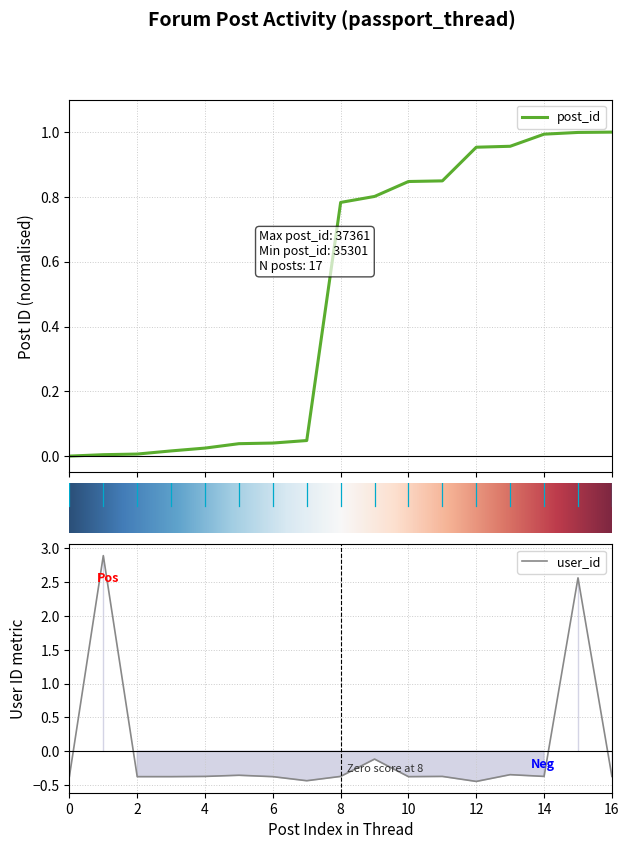

Is it true that user_id equals -0.4 at 6?

True